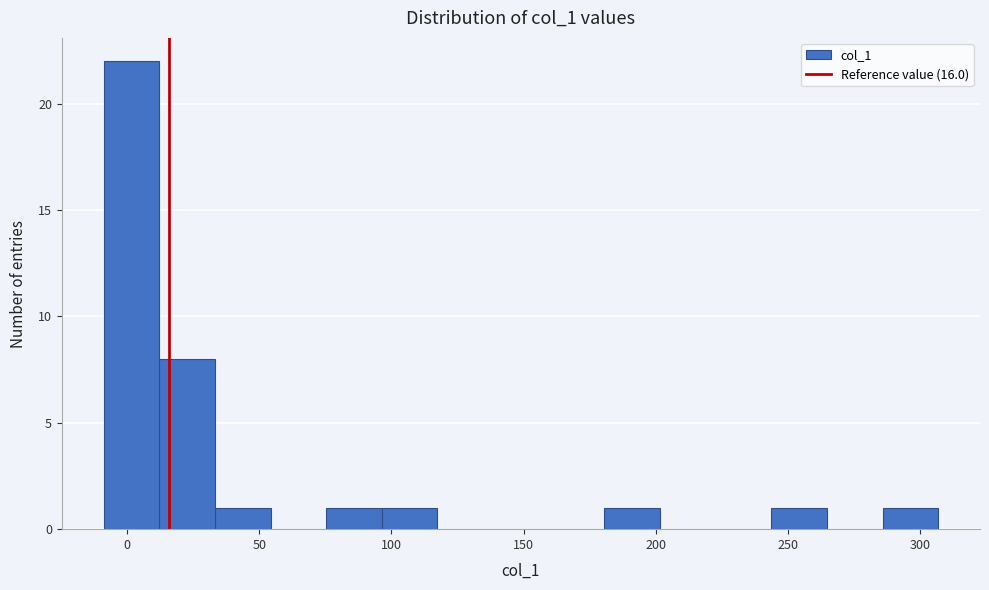

Reading left to right, list every bar in this chart as the range it spans on the x-axis followed by its height. Neither the bar edges nor the heights are printed on the chart, so give them approximately, as read against the axes.

-10 to 10: 22
10 to 35: 8
35 to 55: 1
55 to 75: 0
75 to 95: 1
95 to 115: 1
115 to 140: 0
140 to 160: 0
160 to 180: 0
180 to 200: 1
200 to 225: 0
225 to 245: 0
245 to 265: 1
265 to 285: 0
285 to 305: 1